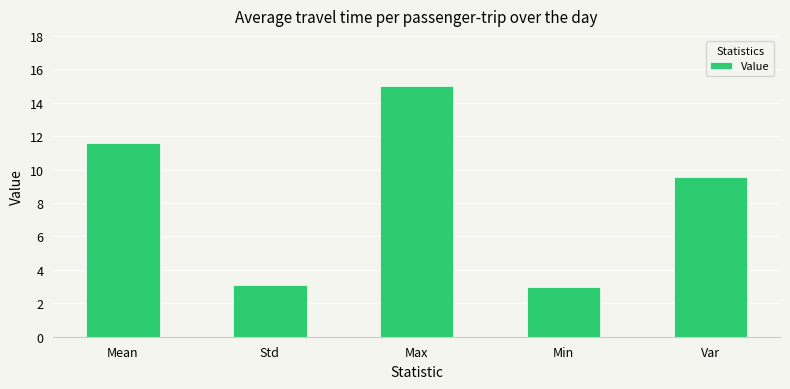

What is the label of the 5th bar from the right?

Mean